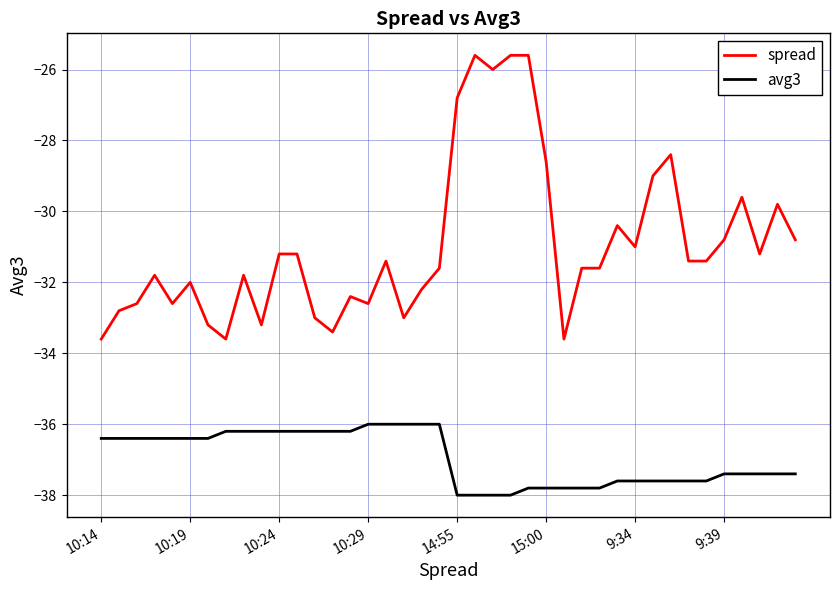

What is the difference between the maximum and minimum values in the avg3 series?

2.0